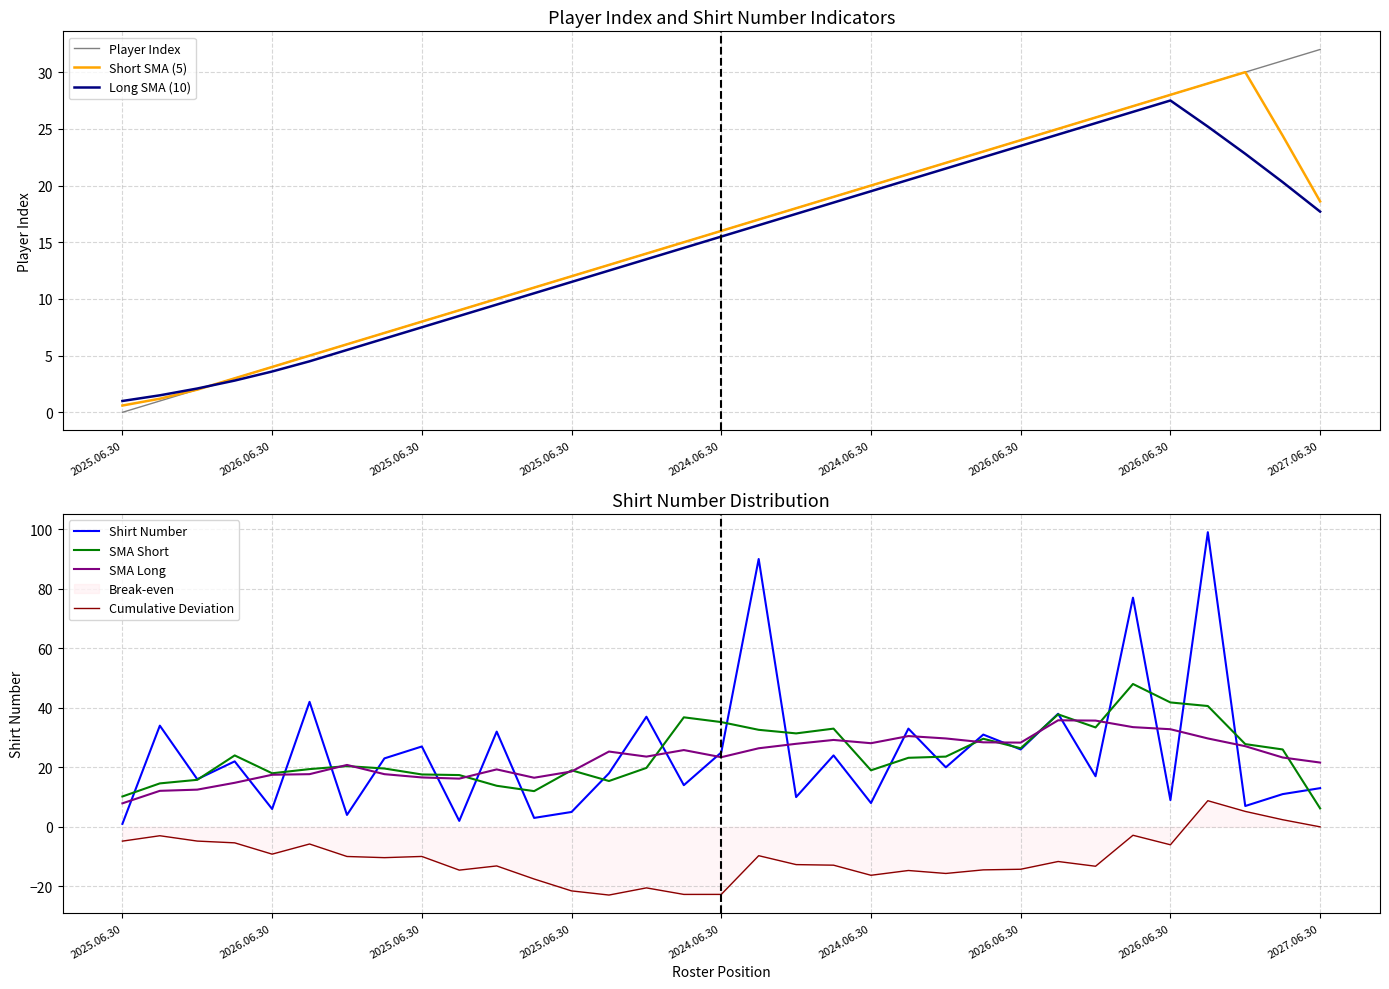

Which category has the lowest value in the Shirt Number series?

2025.06.30